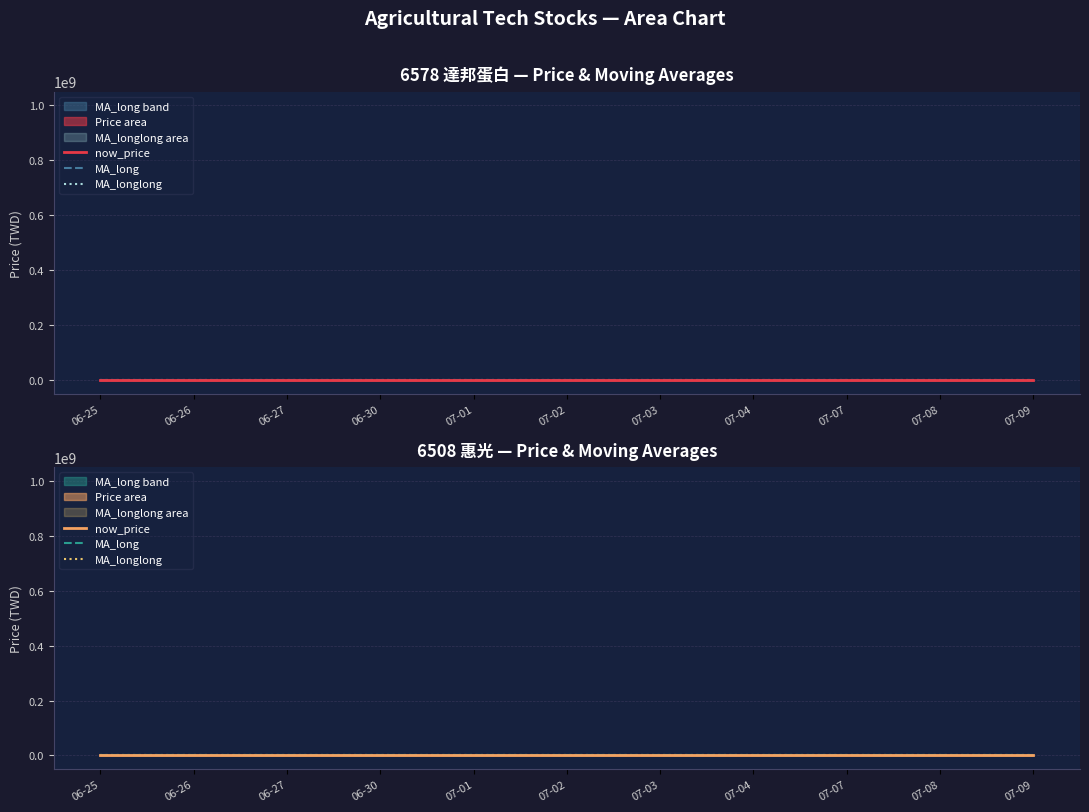

What is the total value across all series at 07-07?

83.3